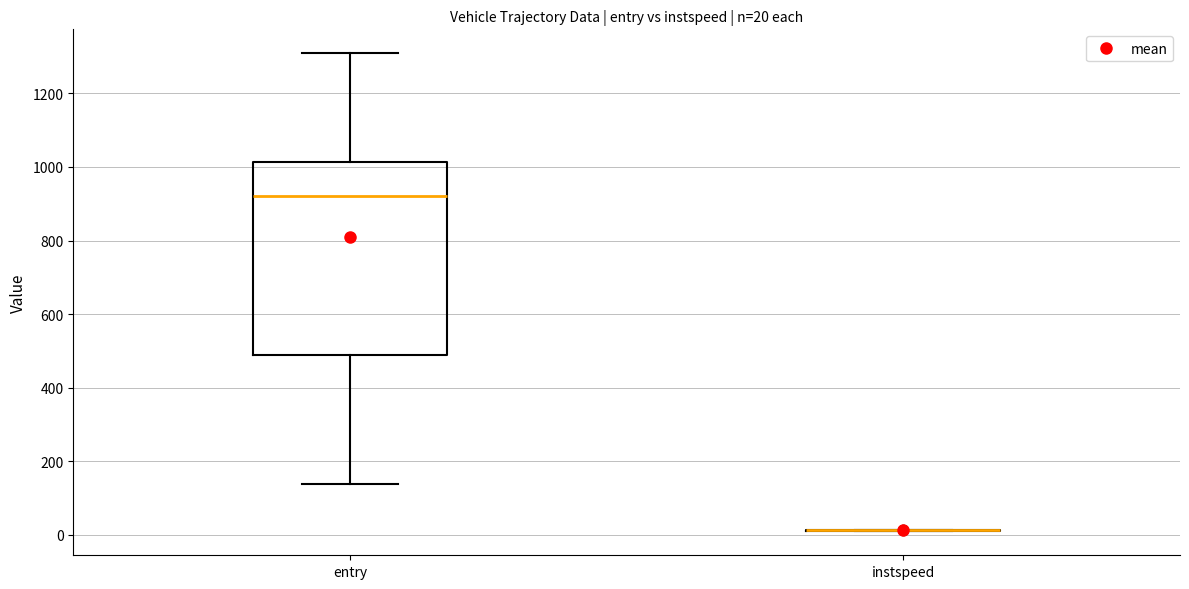

Which box is the tallest, from its lower edge to its upper edge?

entry